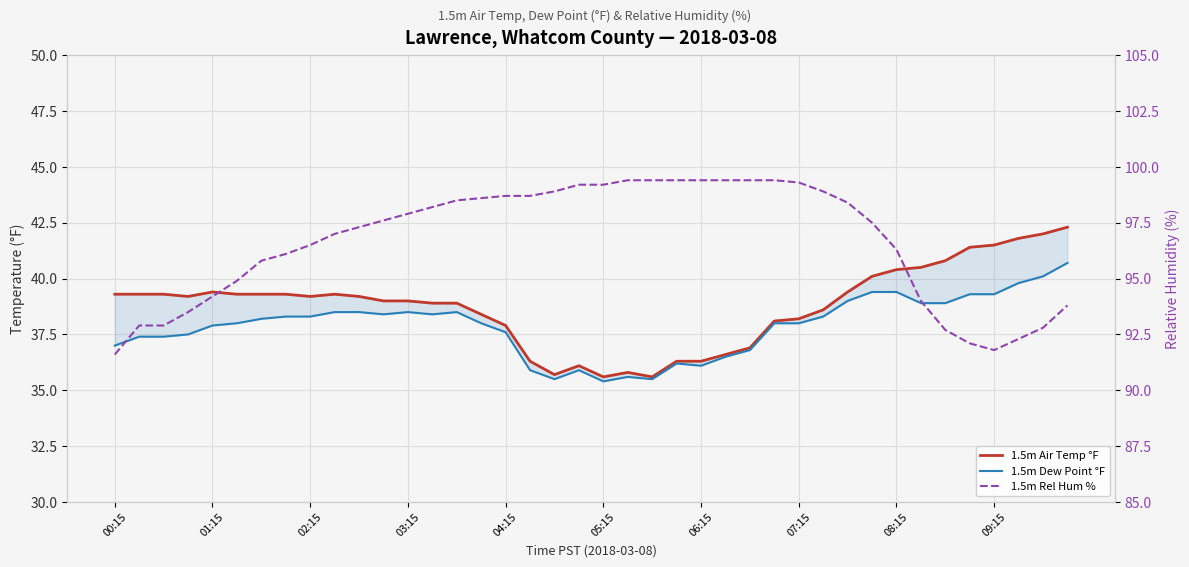

Is the value of 1.5m Rel Hum % at 23 greater than the value of 1.5m Air Temp °F at 21?

Yes